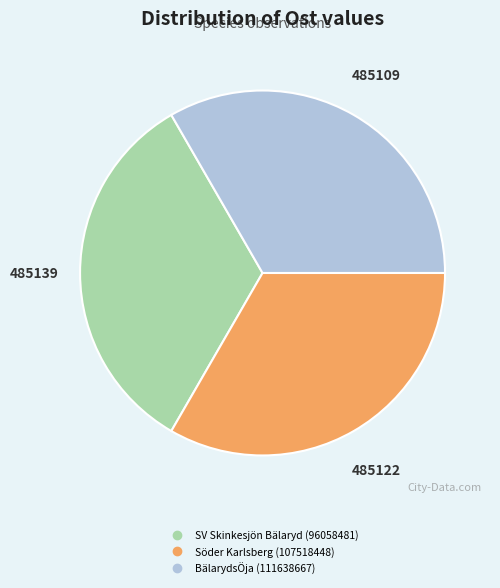

Approximately how many times larger is the value at SV Skinkesjön Bälaryd (96058481) compared to BälarydsÖja (111638667)?

1.0